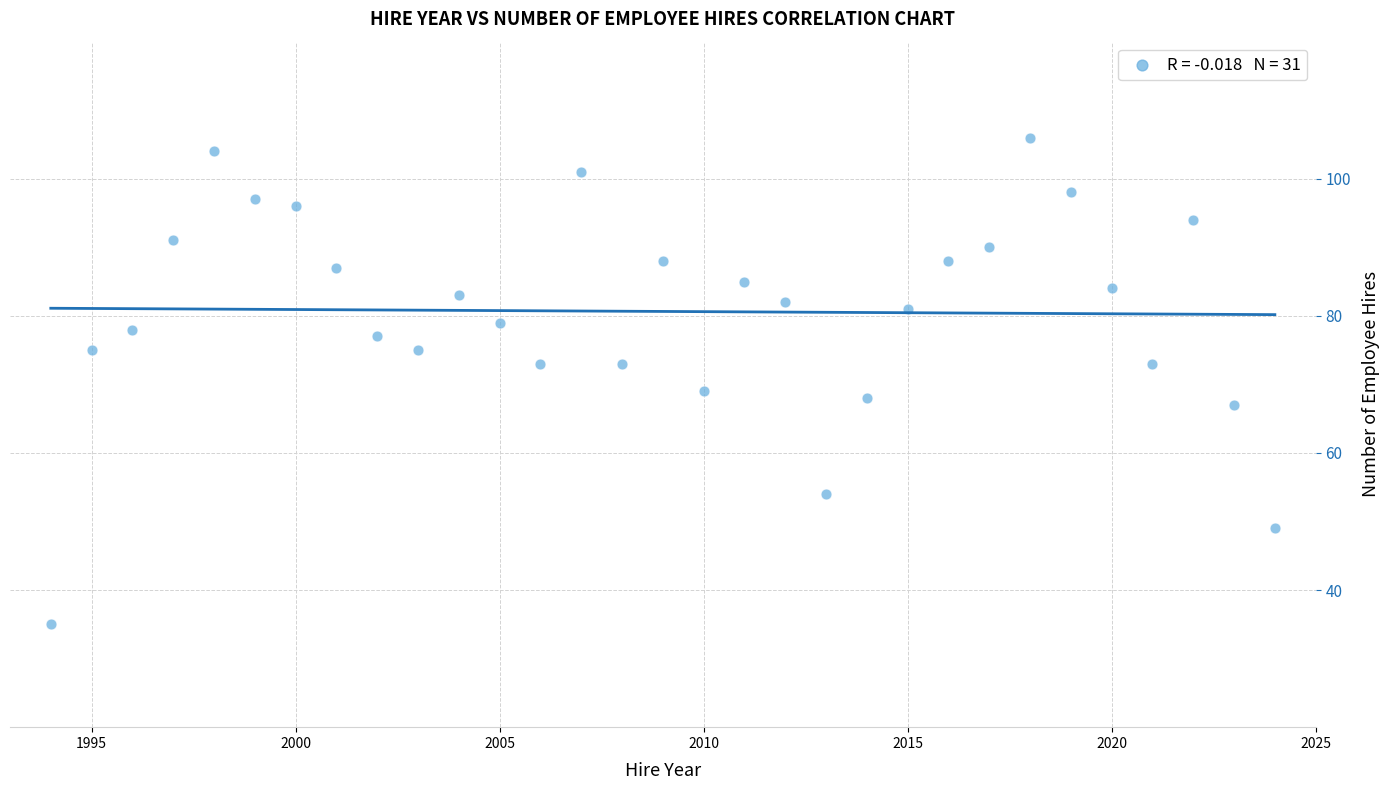

What Y value in the scatter plot is closest to 70?

69